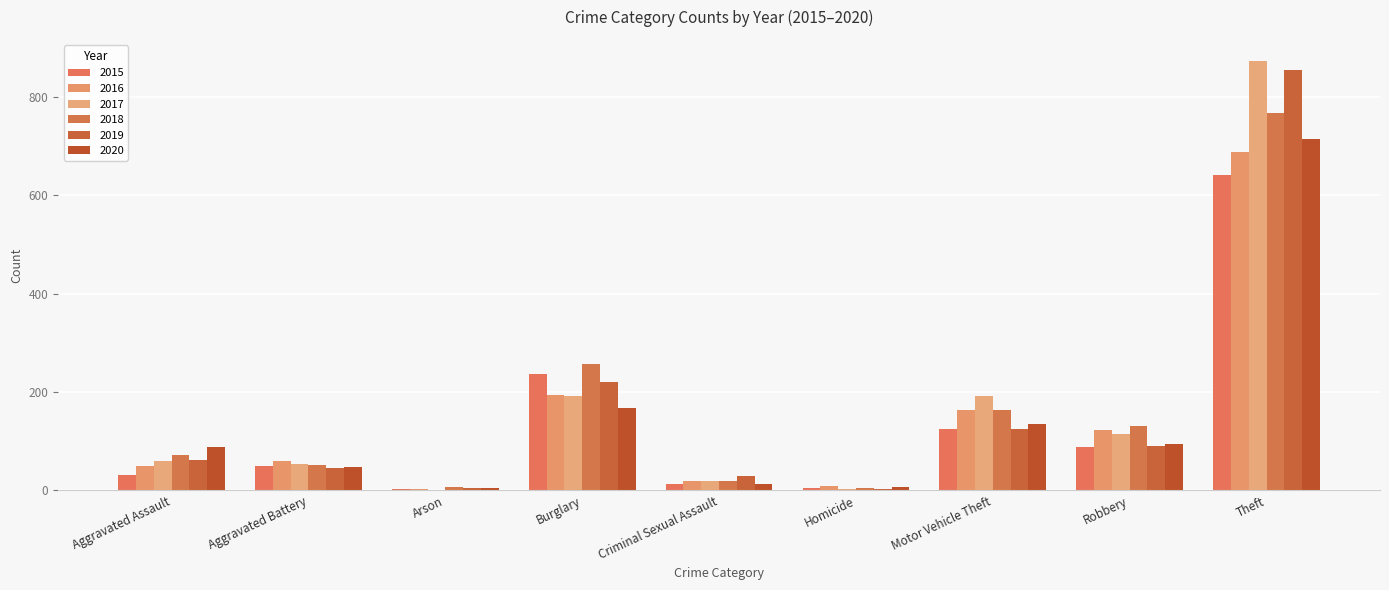

What is the average value of the 2019 series?

159